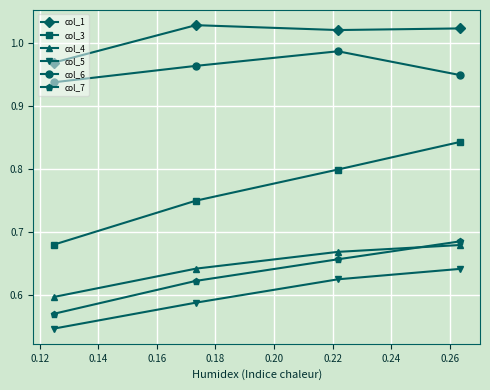

How many distinct data groups are displayed?

6